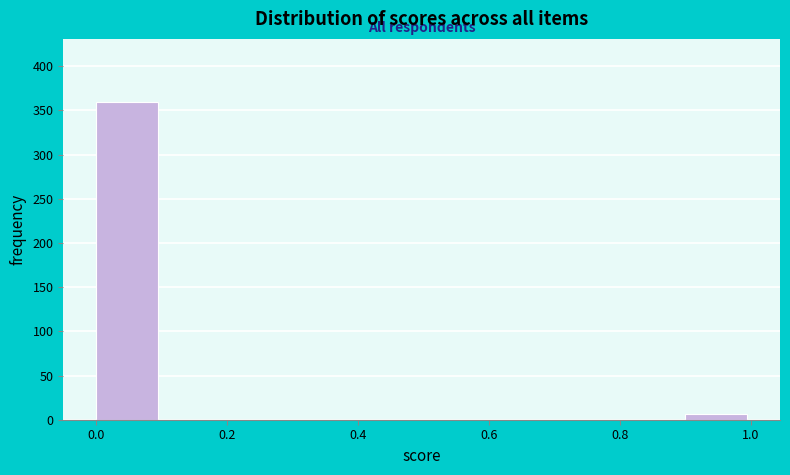

Which range on the x-axis has the tallest bar?

0.0 to 0.1